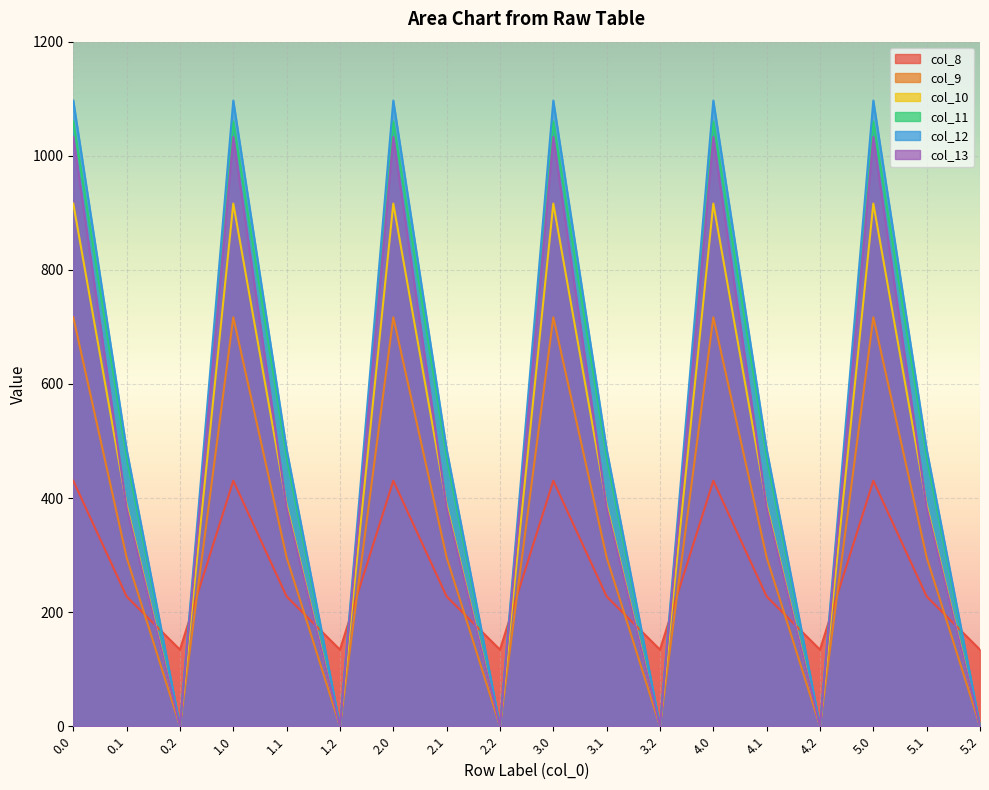

How many lines are shown in the chart?

6